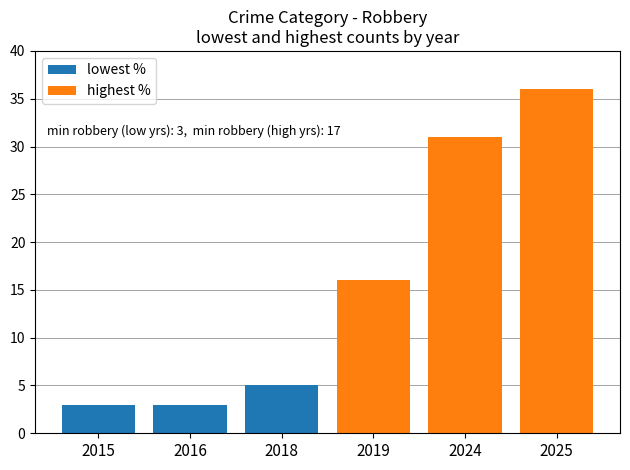

At which label does lowest % reach its peak?

2018